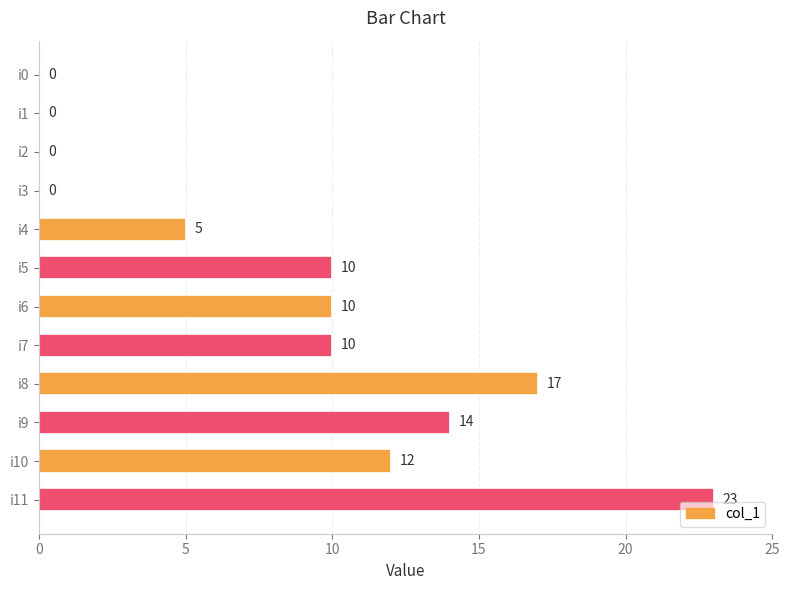

True or false: the data shows 0 at i3.

True